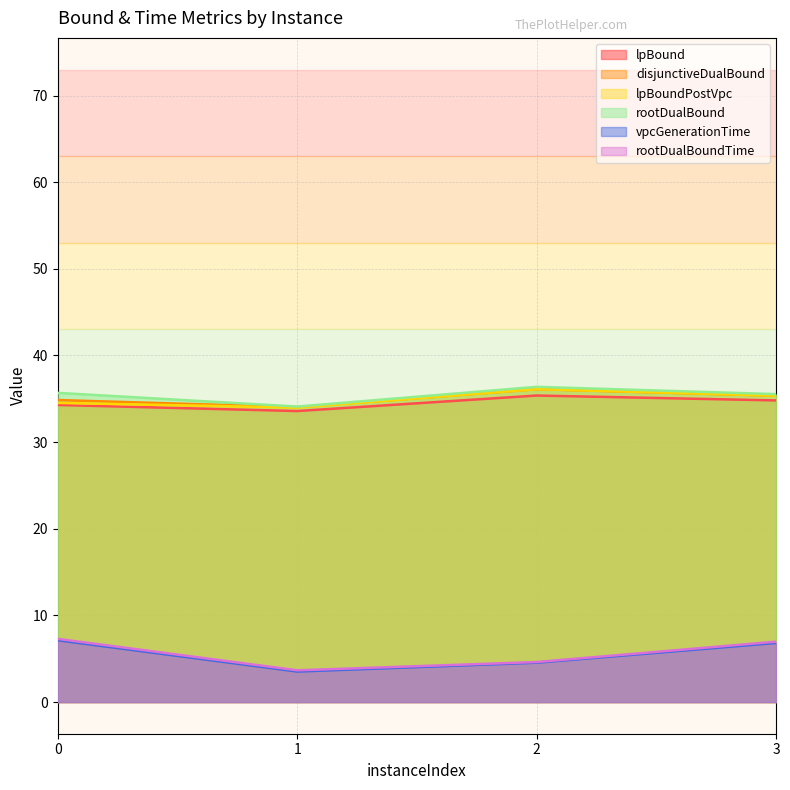

Rank the series by their maximum value, from highest to lowest.

rootDualBound, disjunctiveDualBound, lpBoundPostVpc, lpBound, rootDualBoundTime, vpcGenerationTime